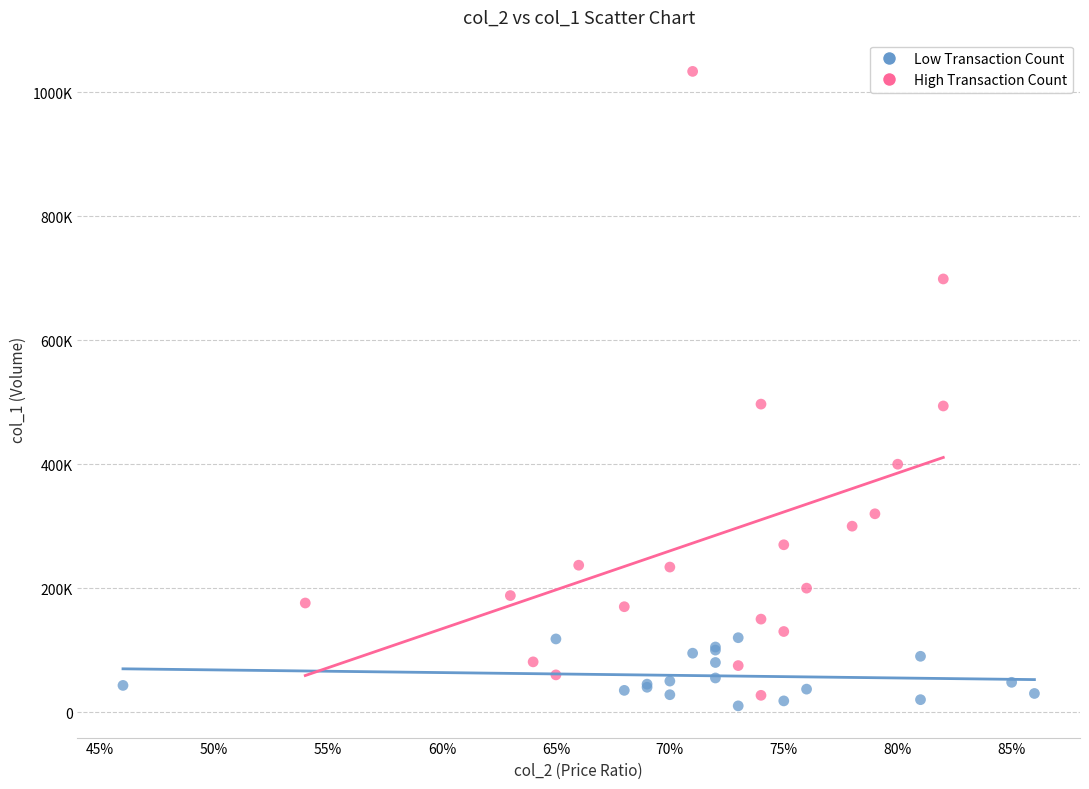

Which series has the widest spread of Y values?

High Transaction Count